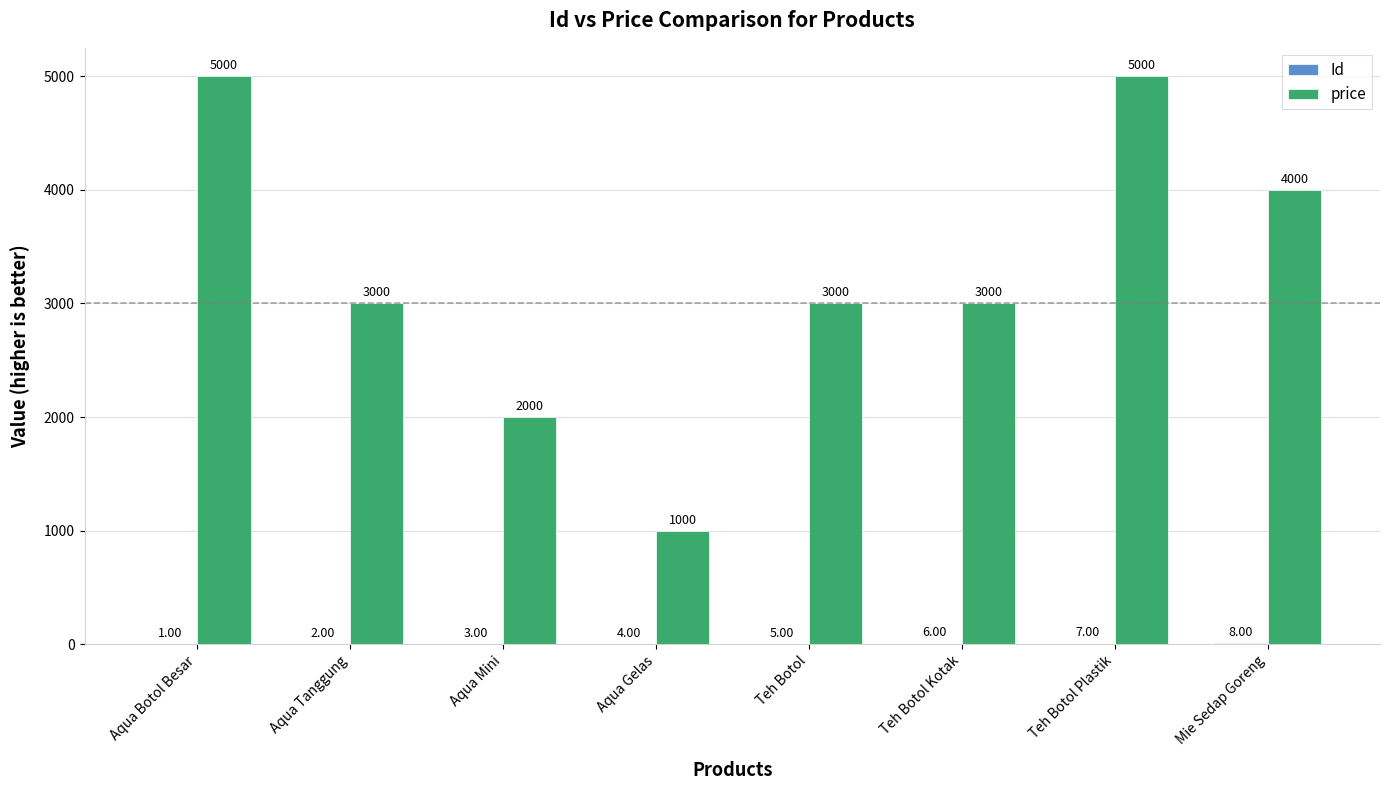

Which series has the largest range (max minus min)?

price